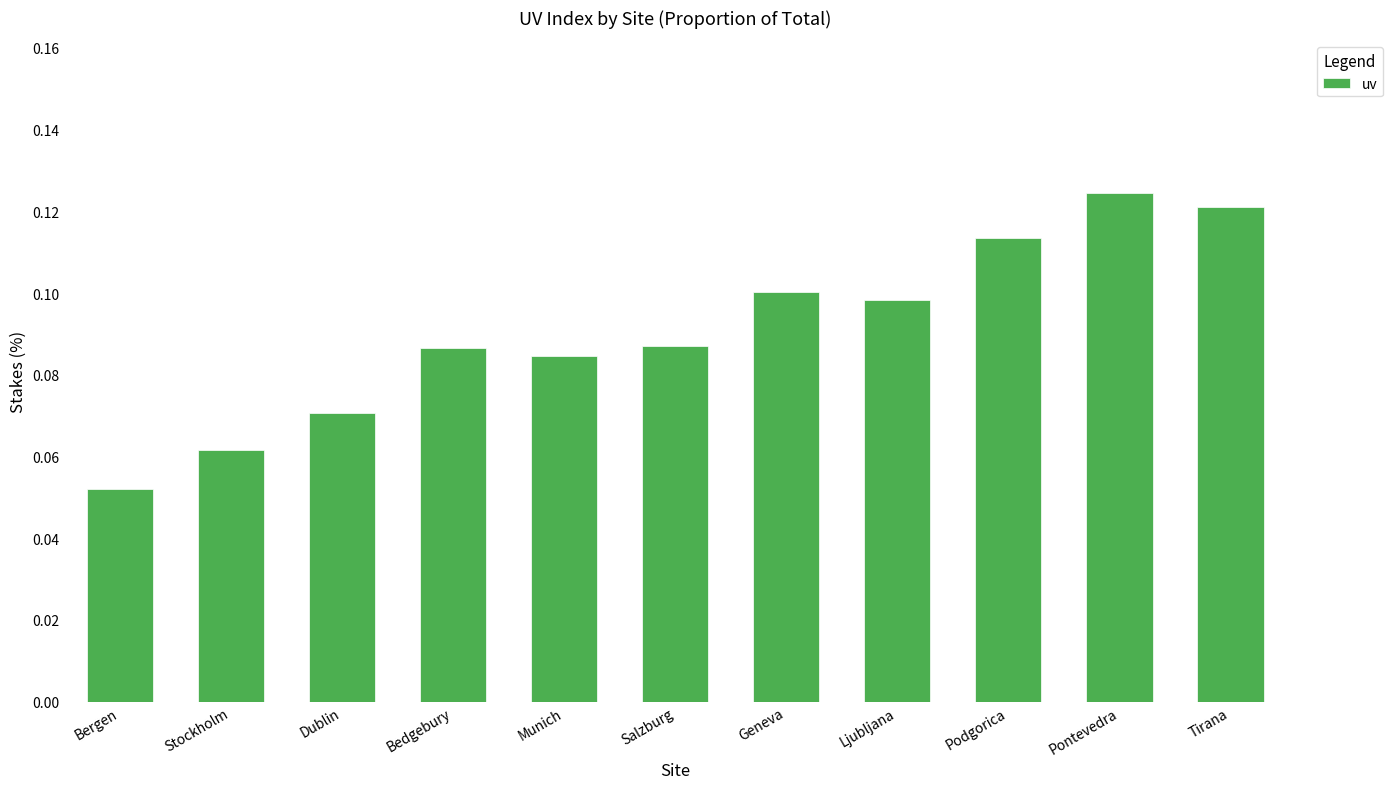

The value at Bergen is 0.1. True or false?

True